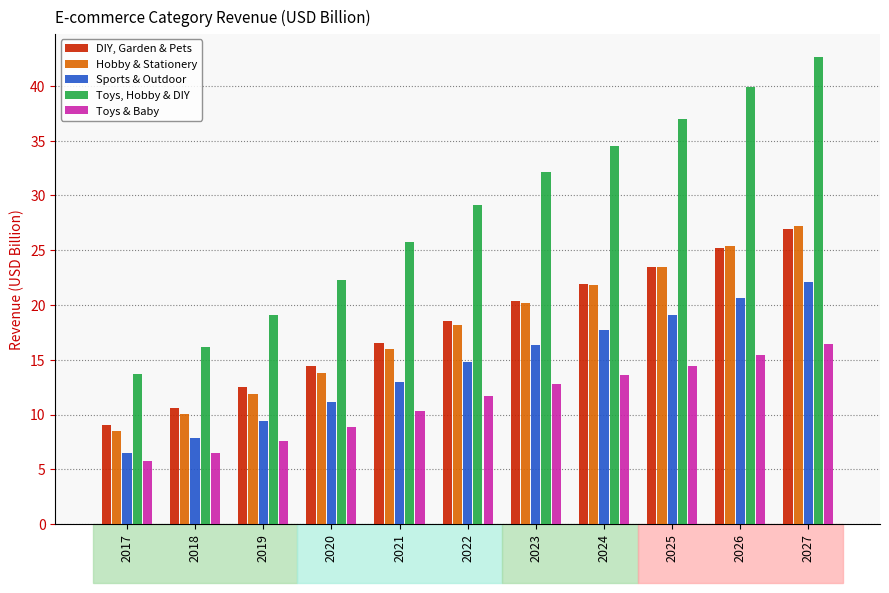

What is the approximate value of Sports & Outdoor at 2026?

20.6